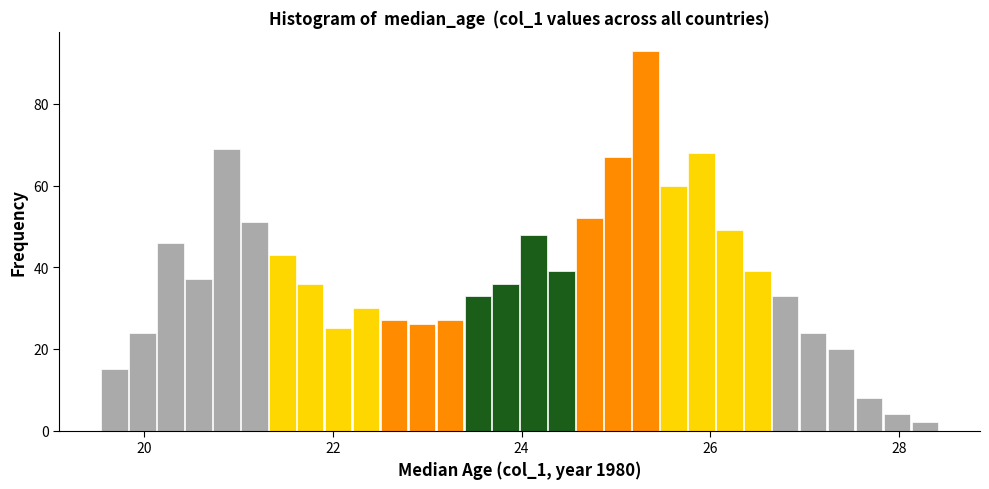

Around what value on the x-axis is the tallest bar? Give the approximate position of its centre, as read against the axis.

25.4